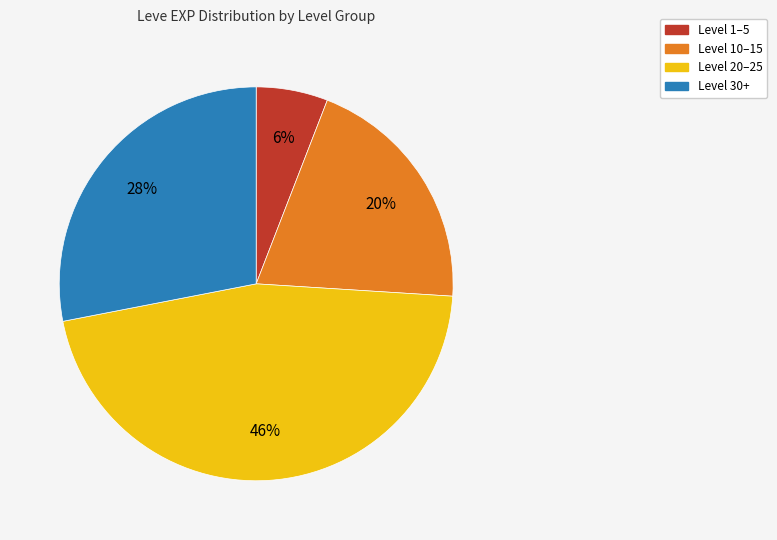

To the nearest percent, what is the difference between the largest and smallest slice percentages?

40%